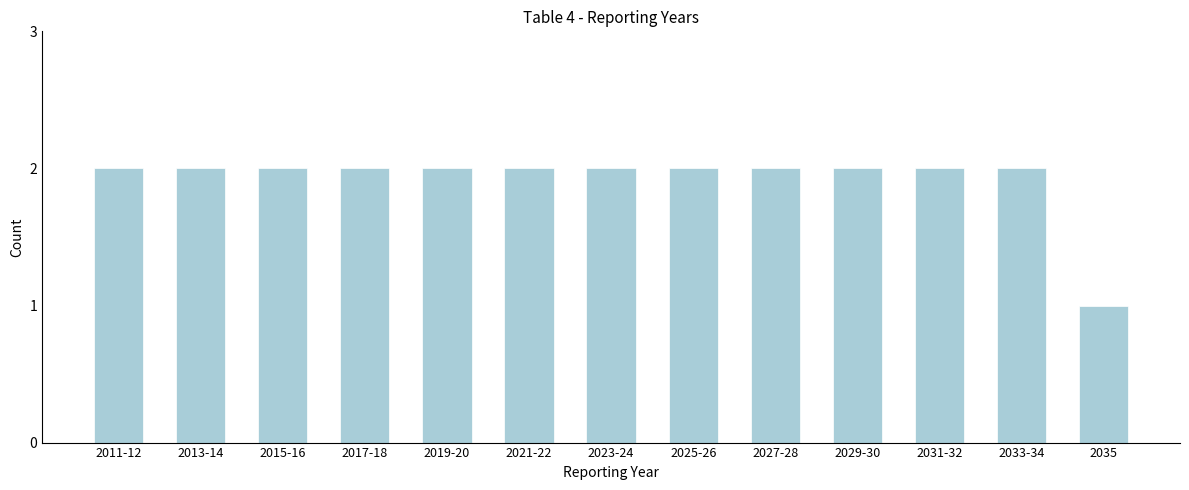

Reading left to right, transcribe all the data shown in this chart.

2	2	2	2	2	2	2	2	2	2	2	2	1